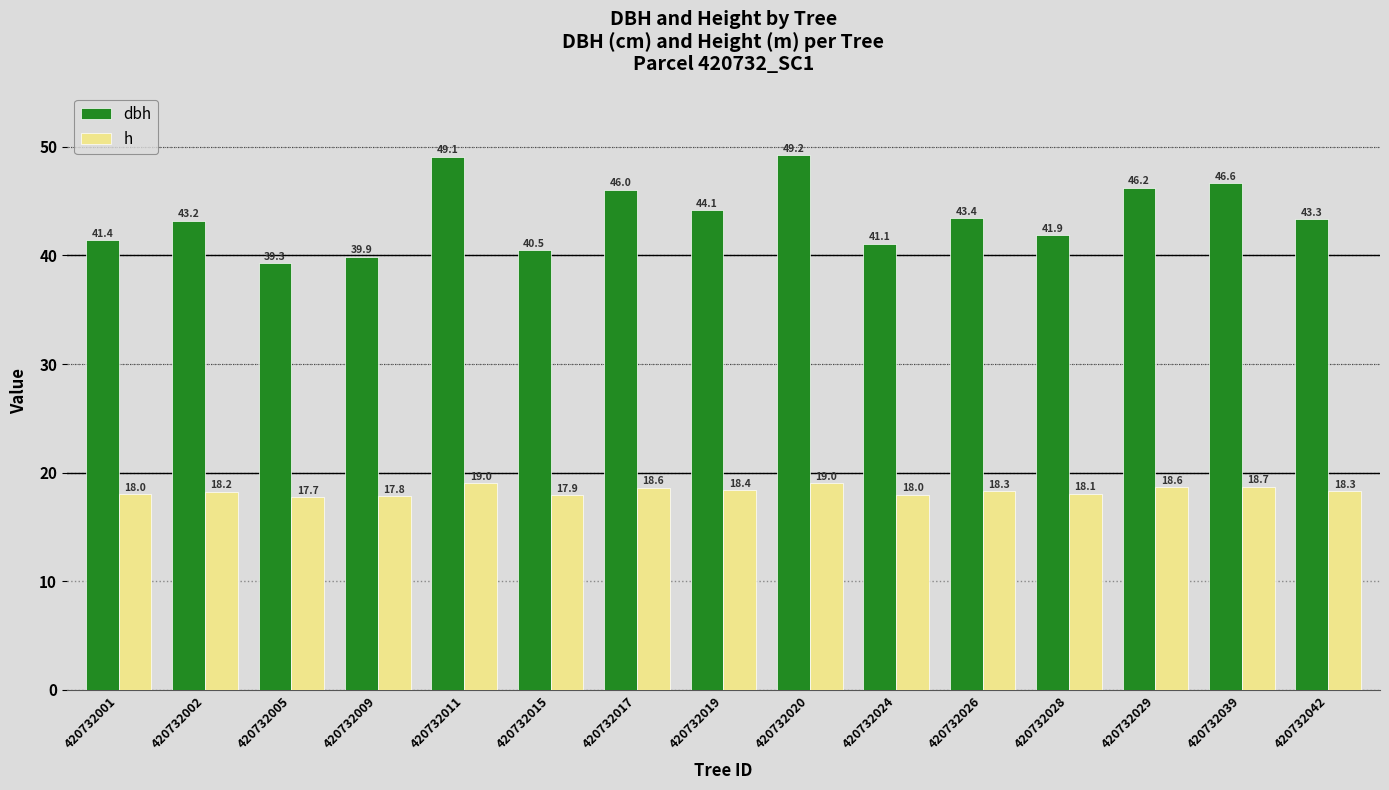

What is the difference between the second highest and second lowest values in the dbh series?

9.2